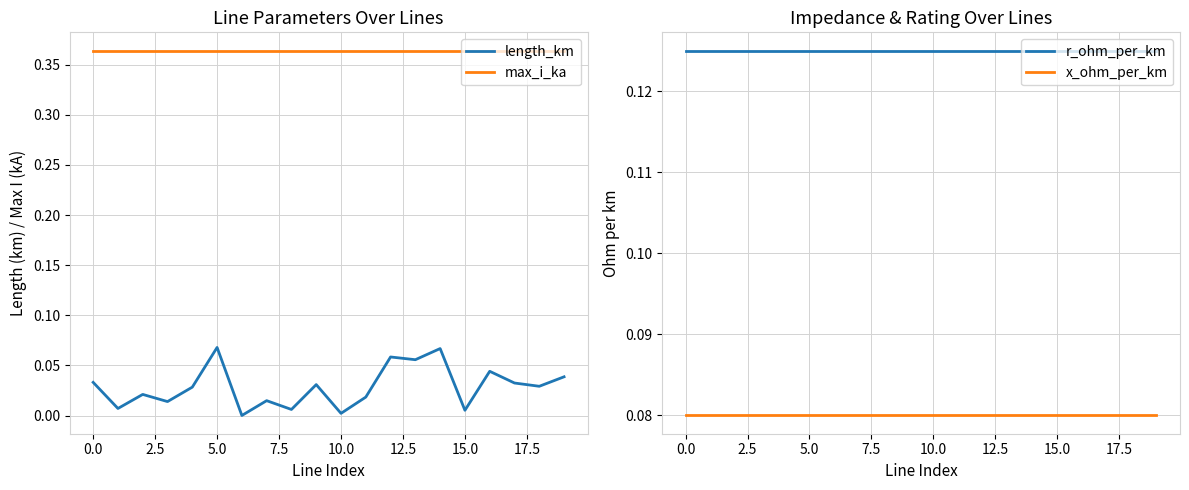

True or false: max_i_ka and x_ohm_per_km cross at least once.

False